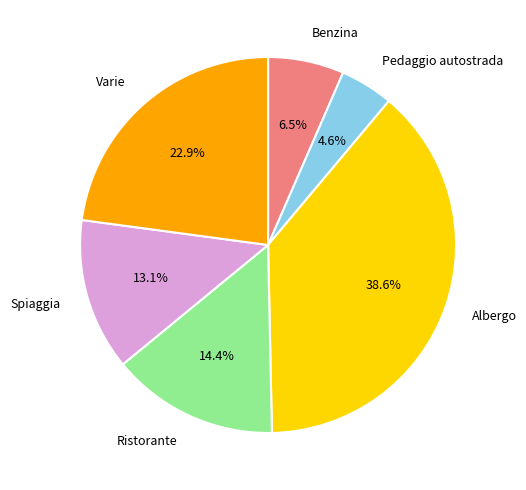

How many slices are in this pie chart?

6